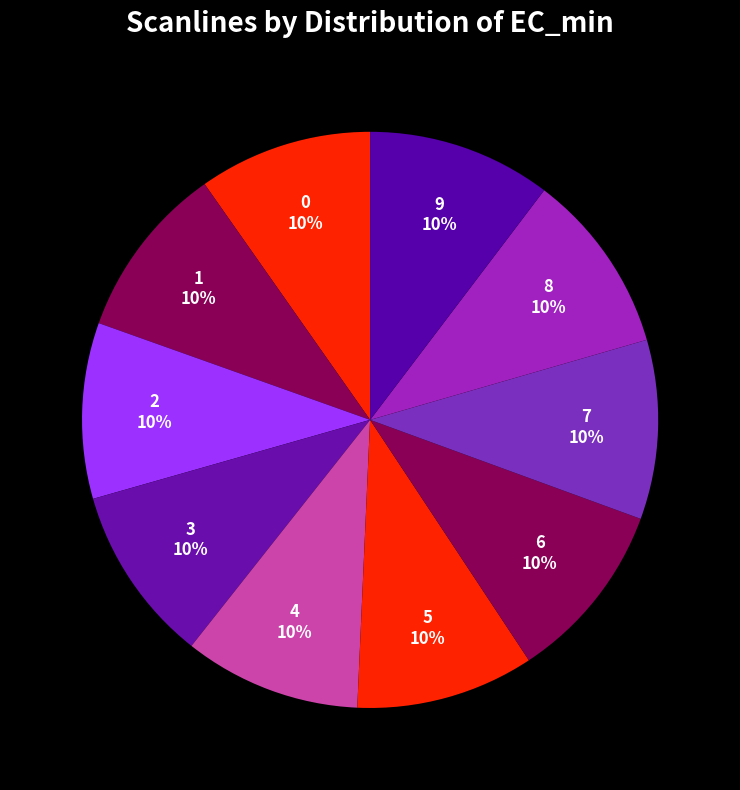

Approximately how many times larger is the value at 7 compared to 2?

1.0